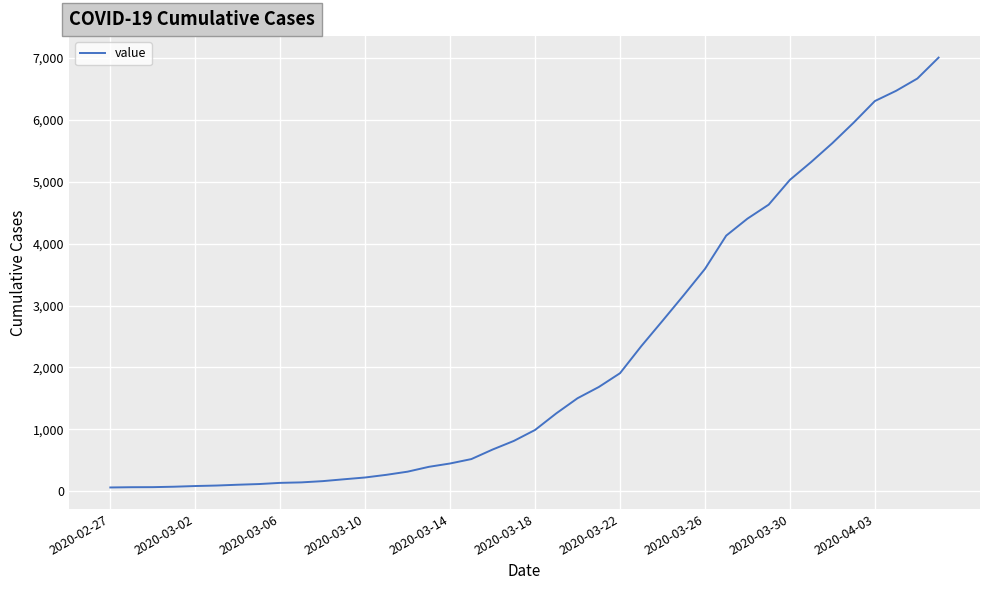

How many distinct data groups are displayed?

1